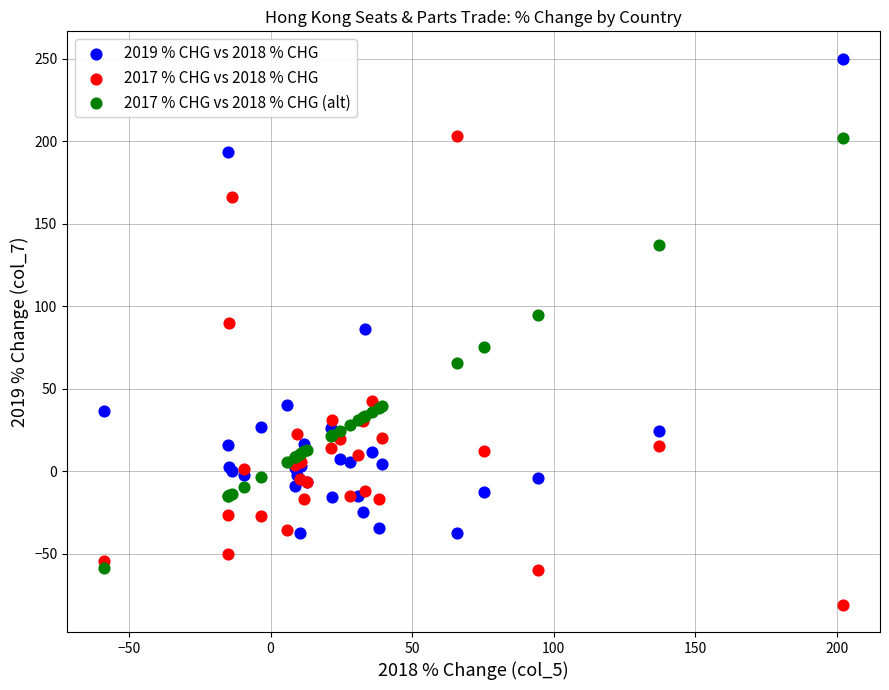

Which series contains the highest Y value?

2019 % CHG vs 2018 % CHG